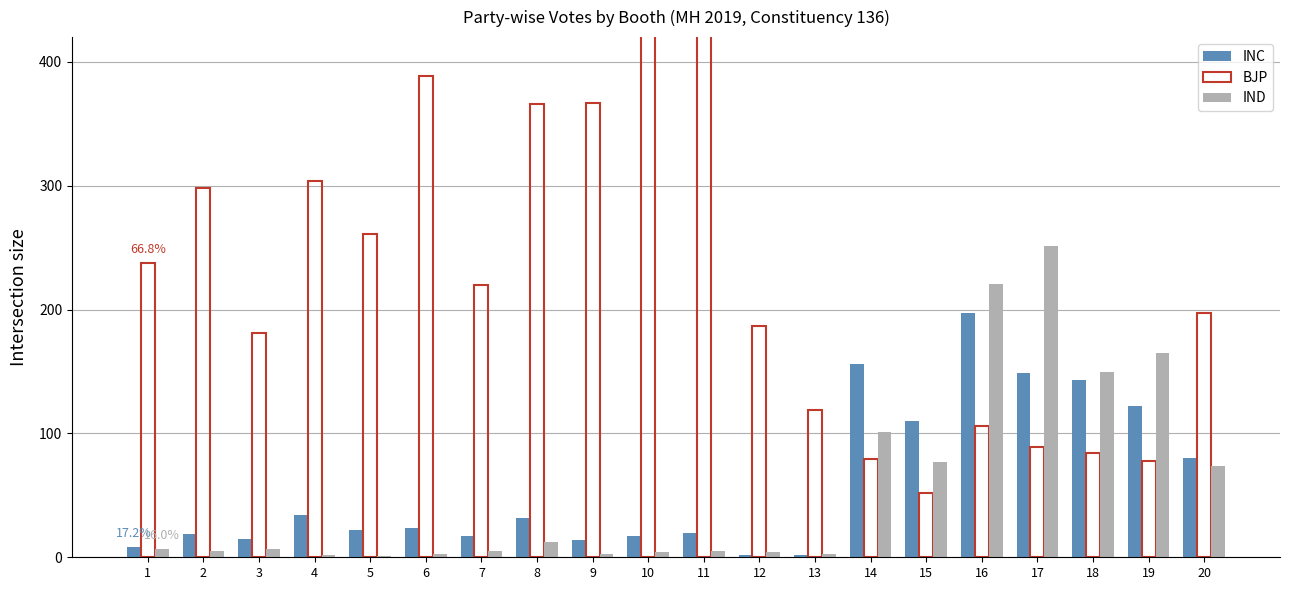

What is the total value across all series at 8?

410